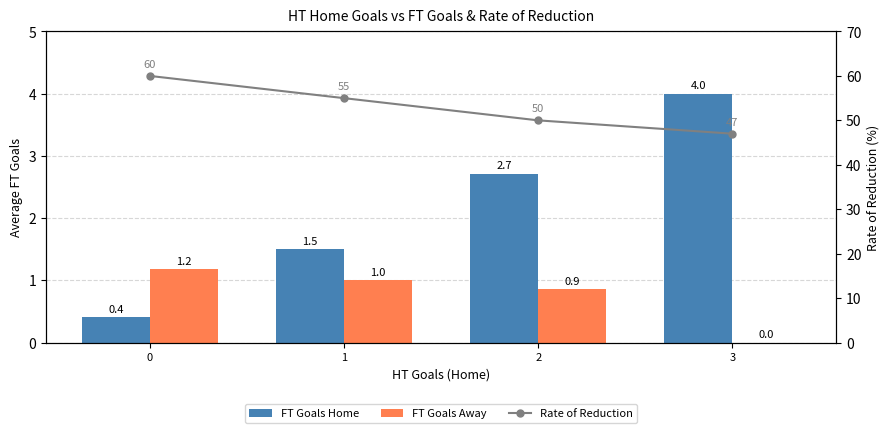

Rank the series by their maximum value, from lowest to highest.

FT Goals Away, FT Goals Home, Rate of Reduction